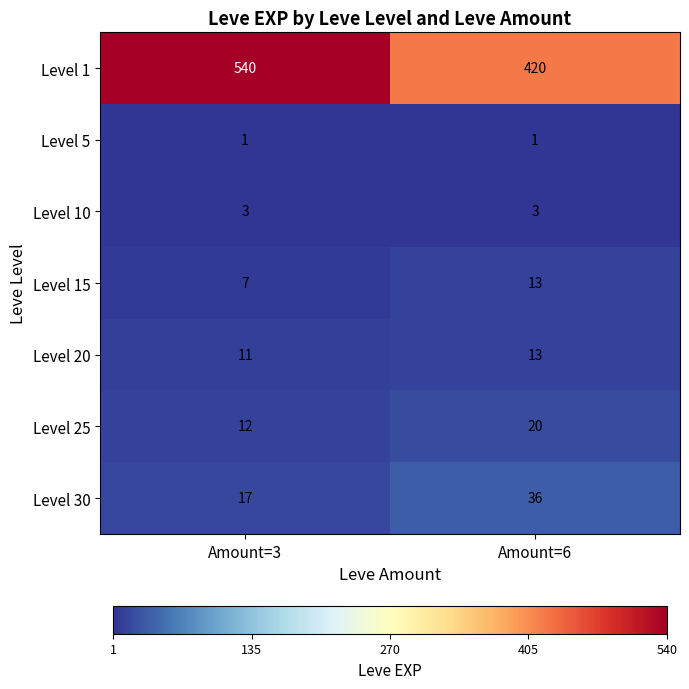

Is it true that Level 5 equals 1 at Amount=3?

True